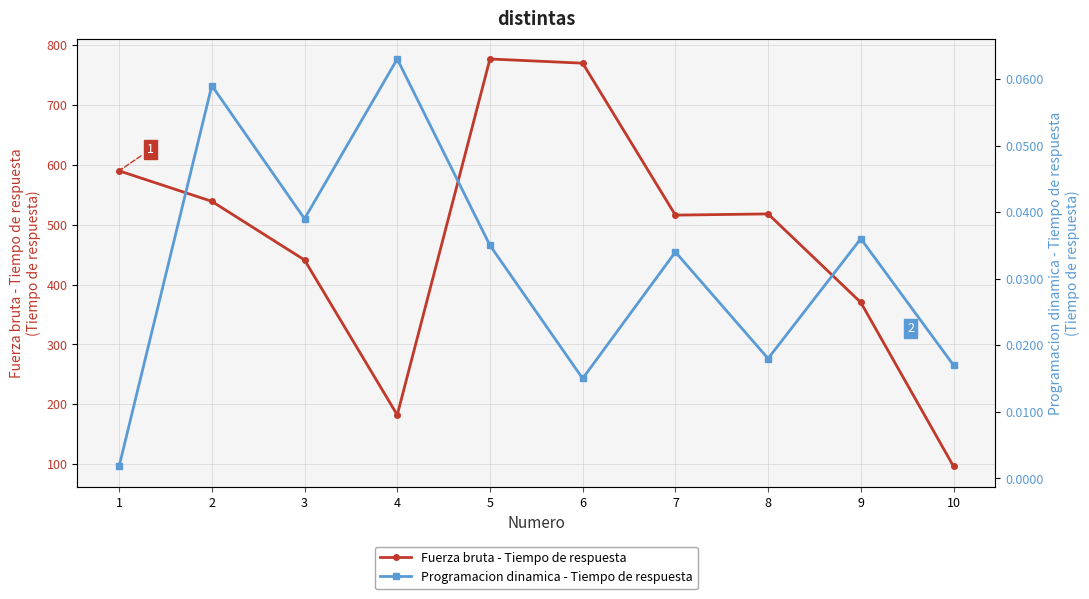

In Fuerza bruta - Tiempo de respuesta, how many points are lower than both neighbors (excluding endpoints)?

2